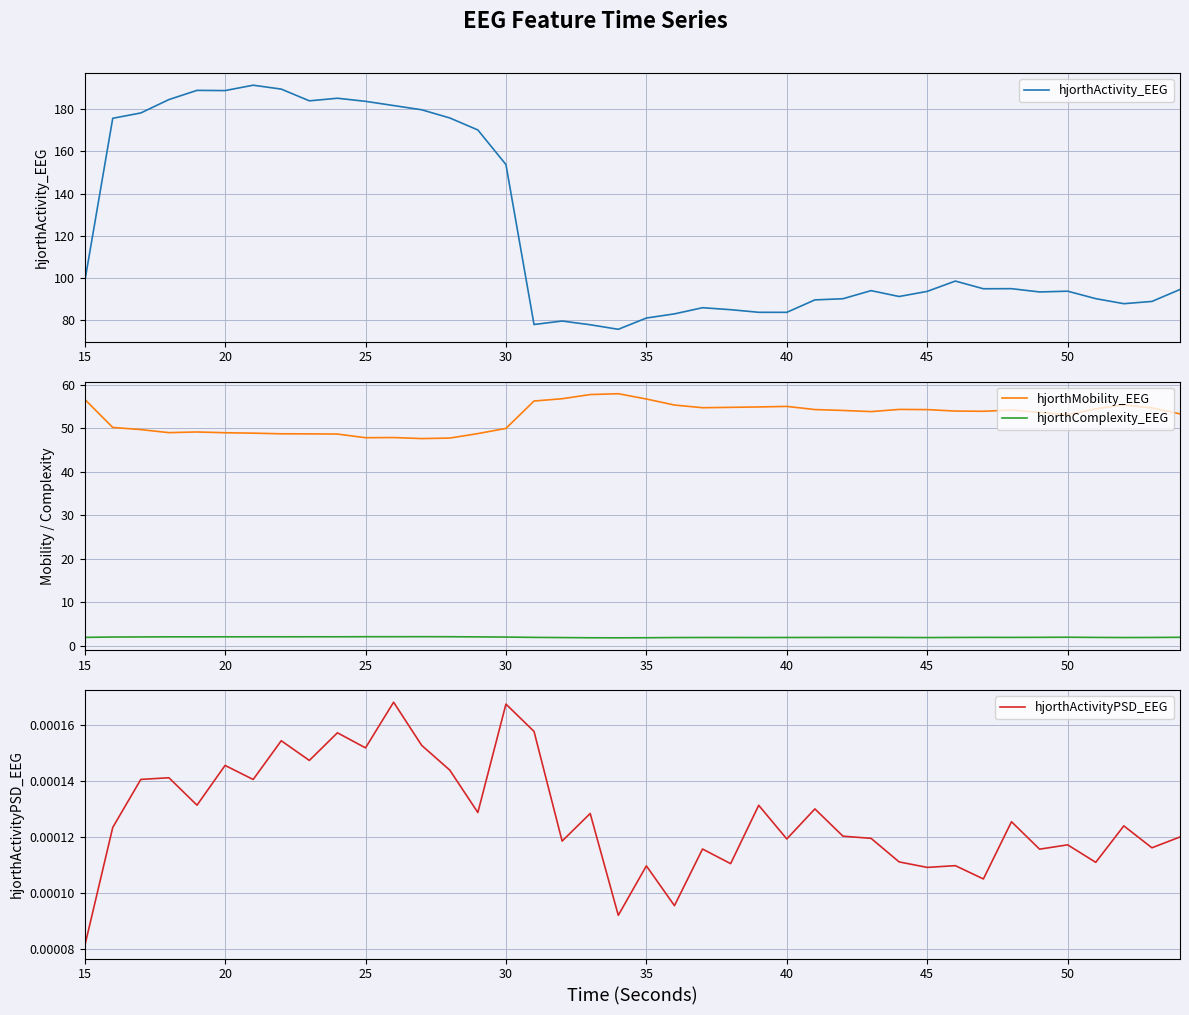

How many interior local valleys does the hjorthMobility_EEG series have?

7